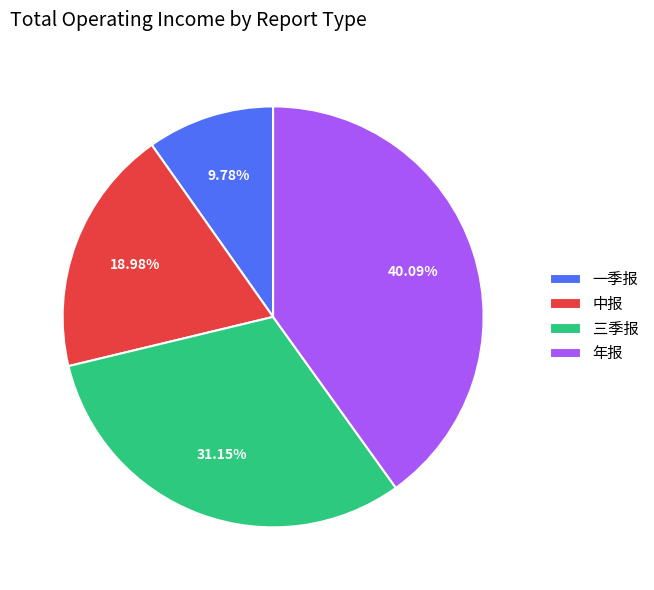

To the nearest percent, what is the average slice percentage?

25%